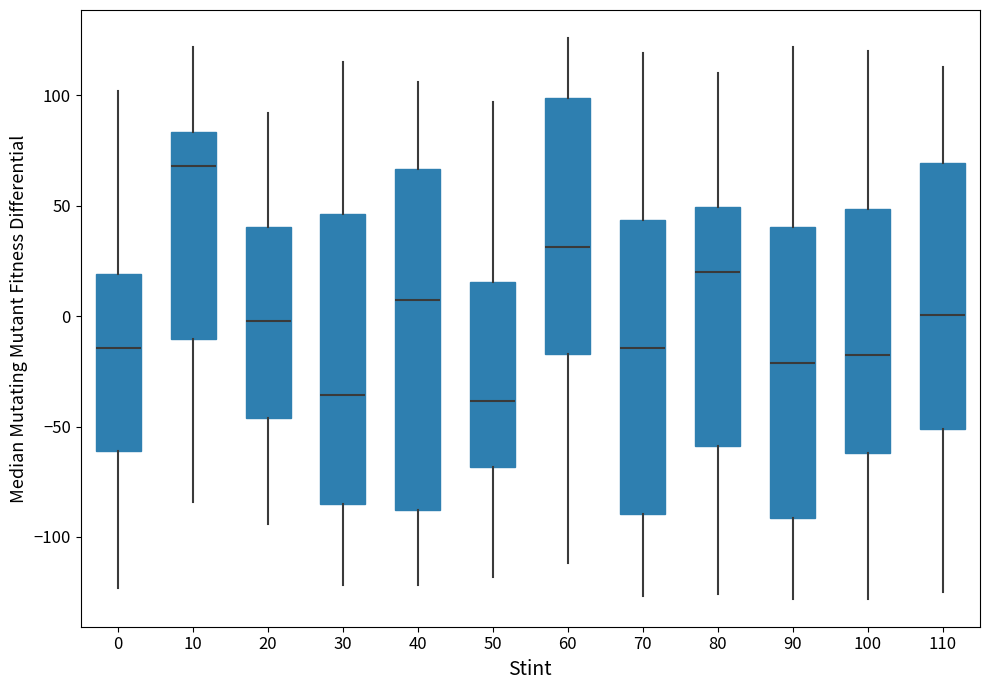

Which box is the tallest, from its lower edge to its upper edge?

40